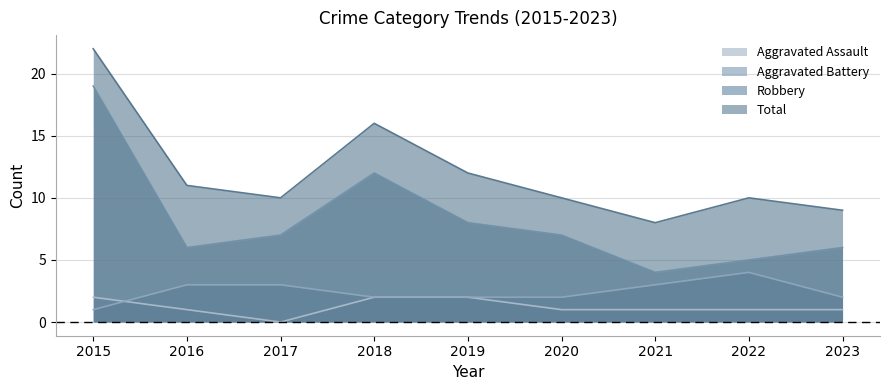

At which label does Robbery reach its peak?

2015